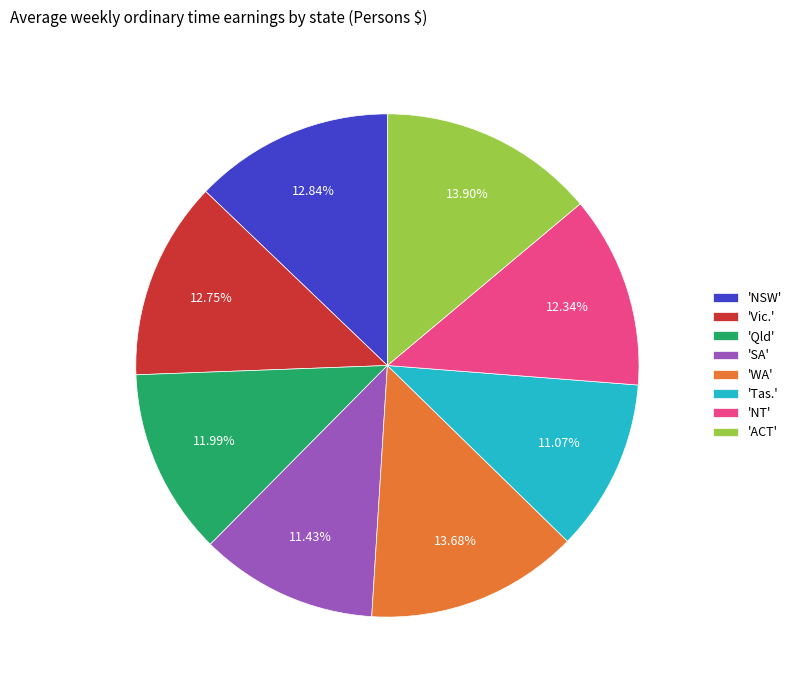

Is there a majority slice in this chart?

No